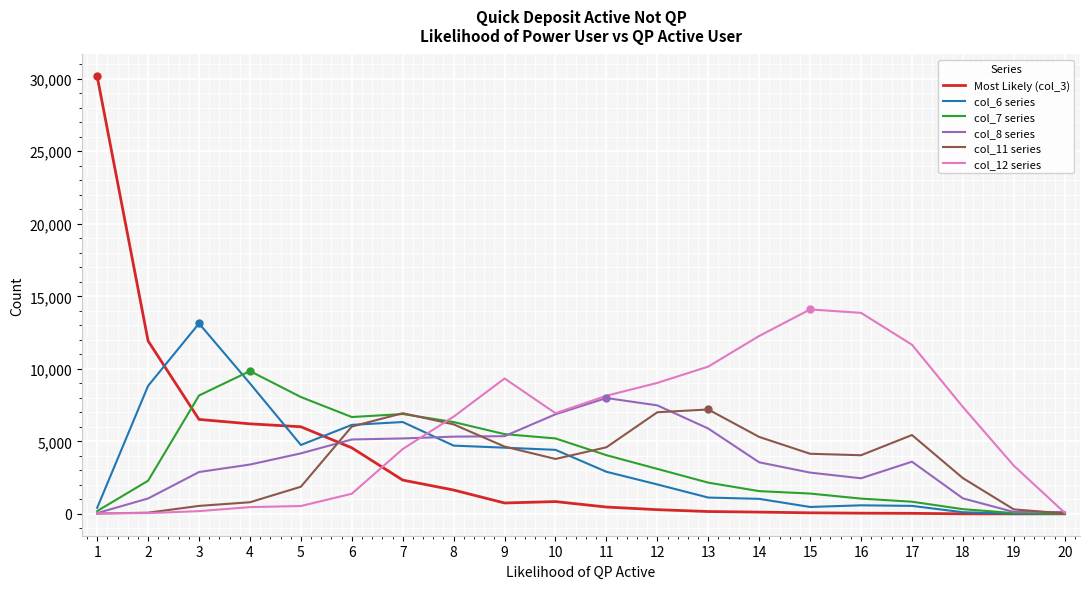

Which series has the largest total across all categories?

col_12 series